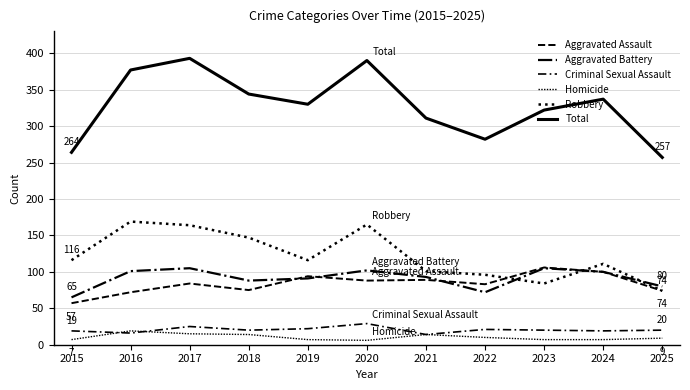

Which series has the largest range (max minus min)?

Total